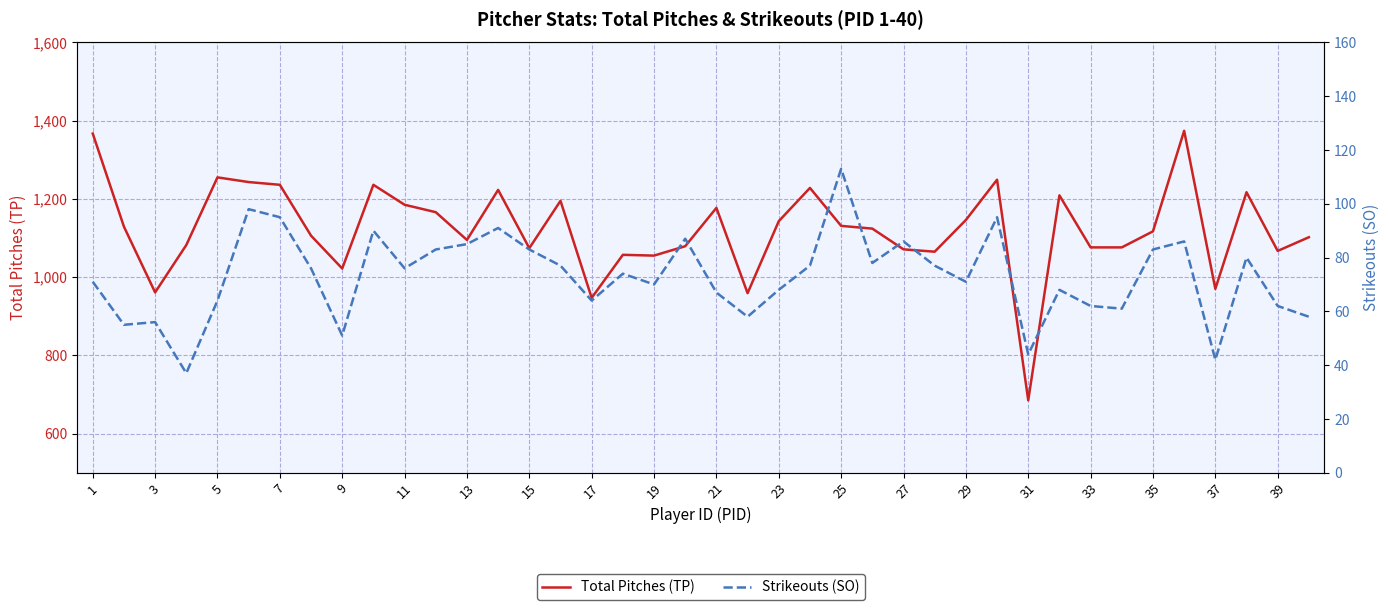

The value of Total Pitches (TP) at 3 is 1661. True or false?

False